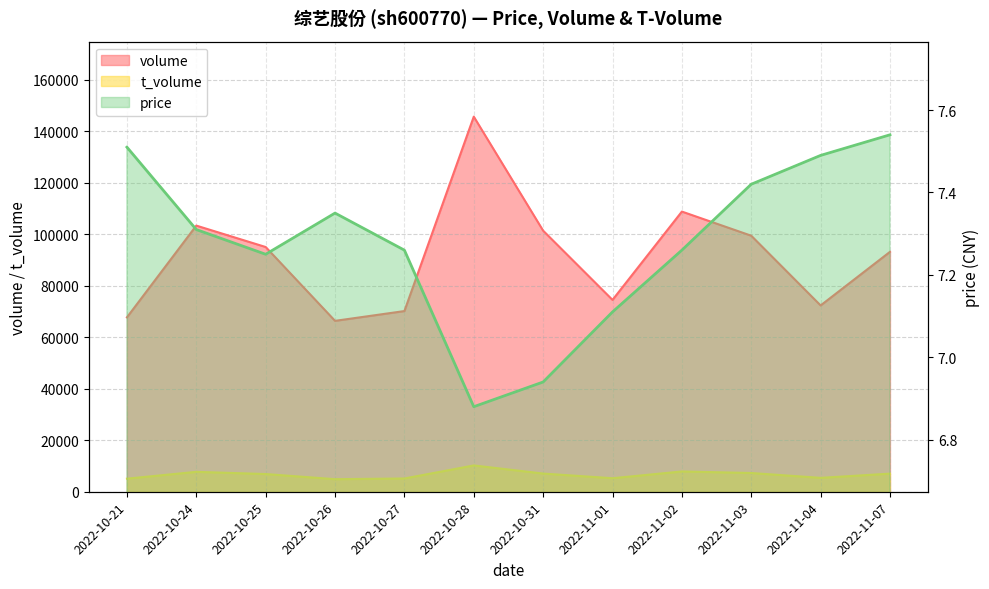

At 2022-11-03, list the series in order from smallest to largest.

price, t_volume, volume